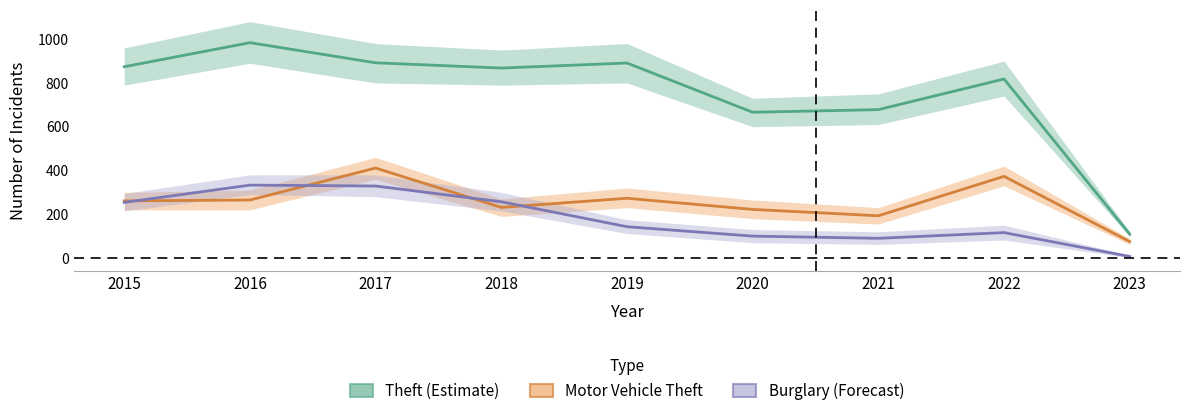

What is the maximum value shown in the chart?

984